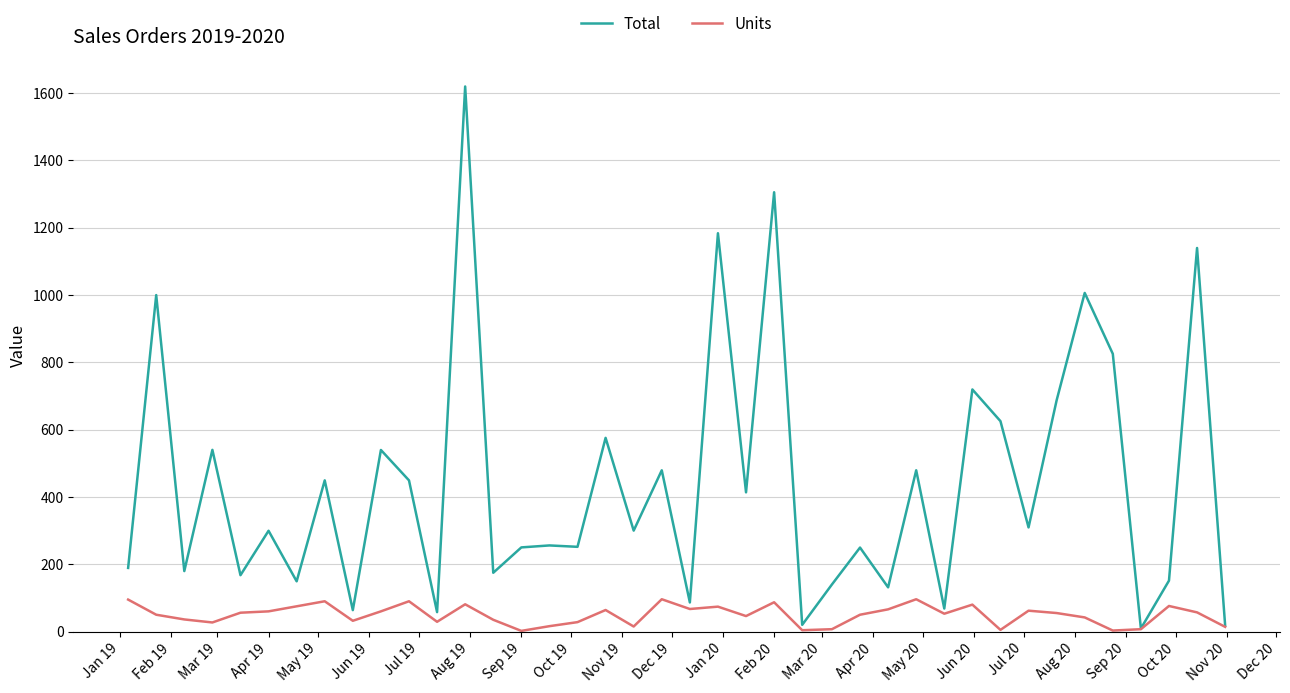

How many categories are shown in the chart?

40